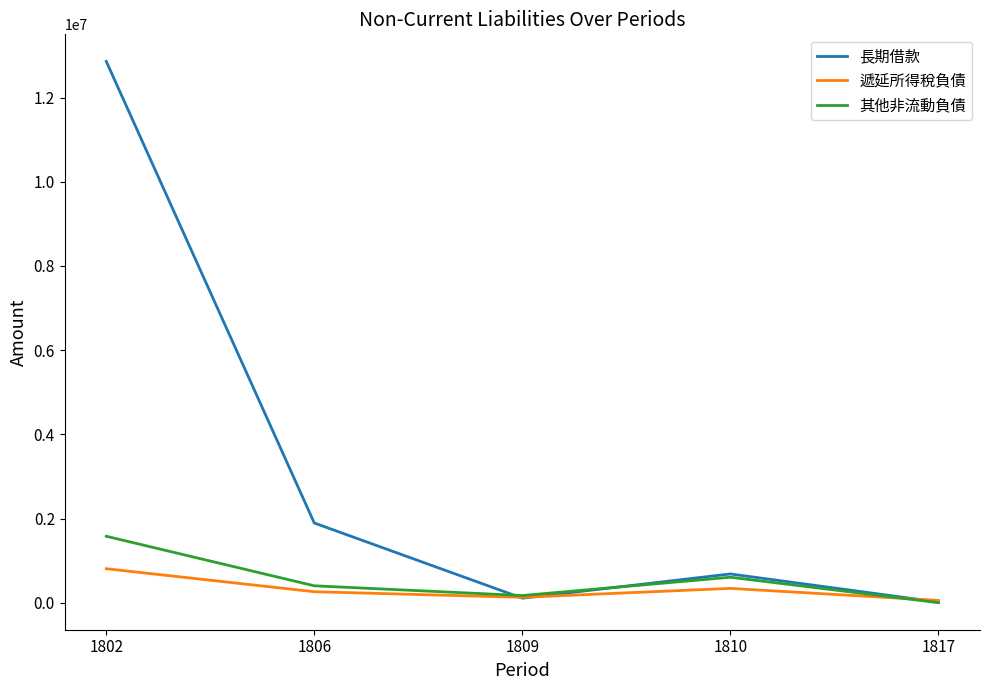

At 1802, list the series in order from smallest to largest.

遞延所得稅負債, 其他非流動負債, 長期借款